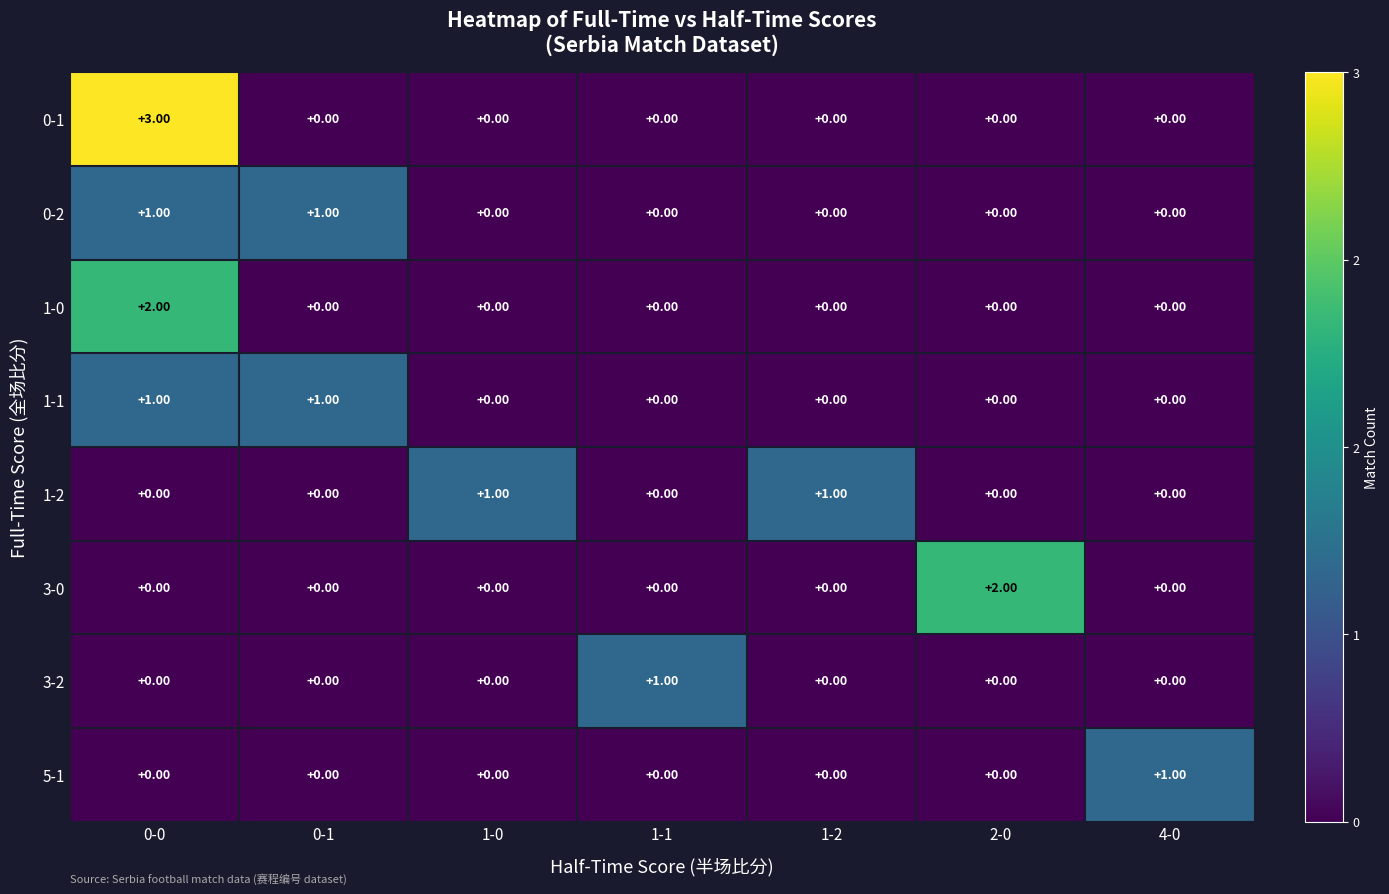

What is the difference between the highest and lowest values at 0-0?

3